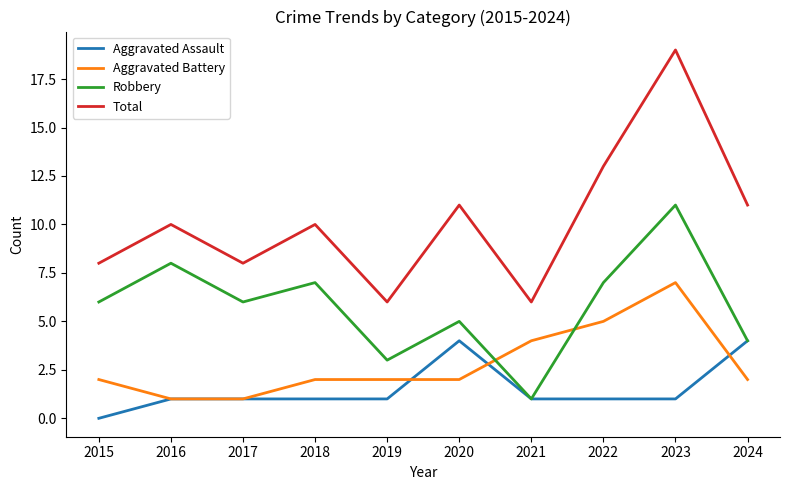

The value of Robbery at 2017 is 6. True or false?

True